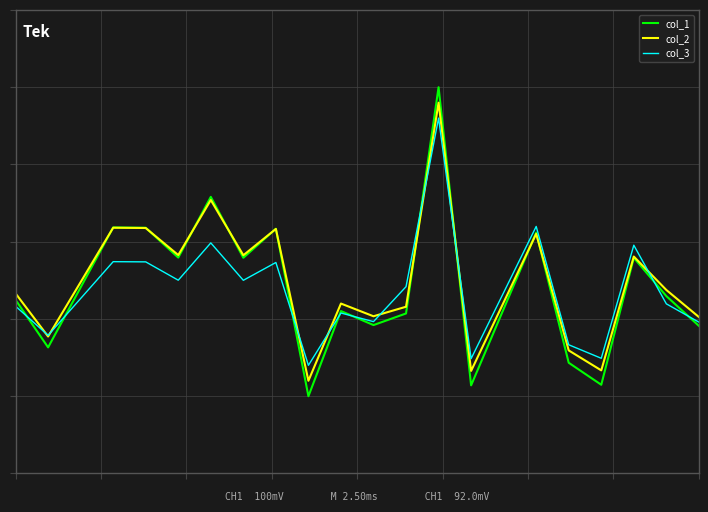

Rank the series by their average value, from highest to lowest.

col_2, col_1, col_3